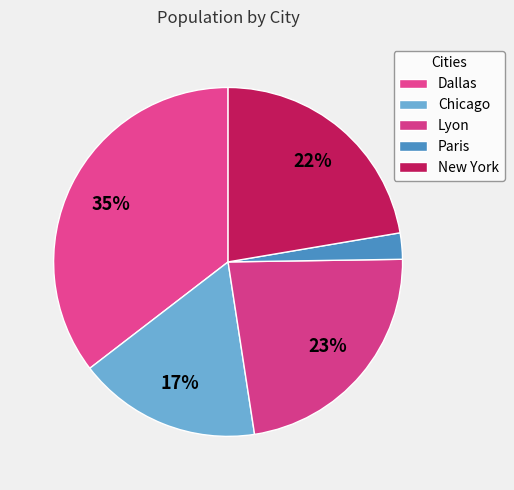

To the nearest percent, what is the average slice percentage?

20%